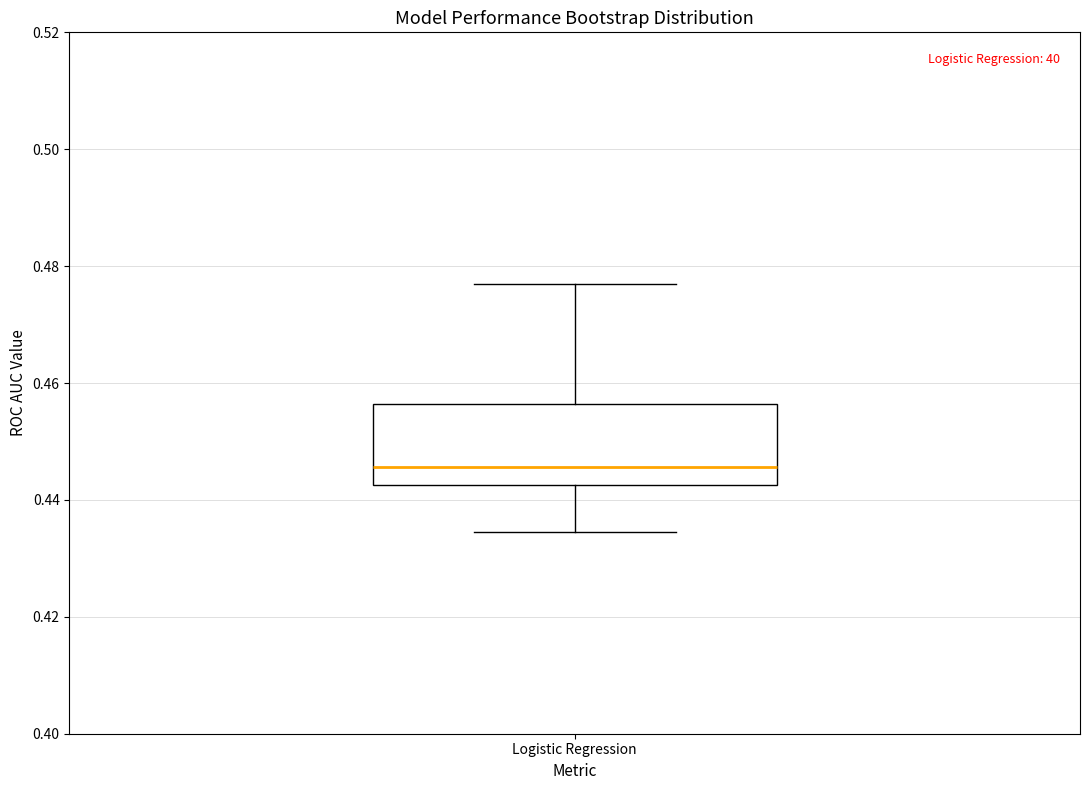

Transcribe this box plot: give where the median line is, the range the box spans, and where the two whiskers end, as read against the y-axis. The values are not printed on the chart, so give them approximately, as read against the axis.

median 0.446, box 0.442 to 0.456, whiskers 0.434 to 0.476